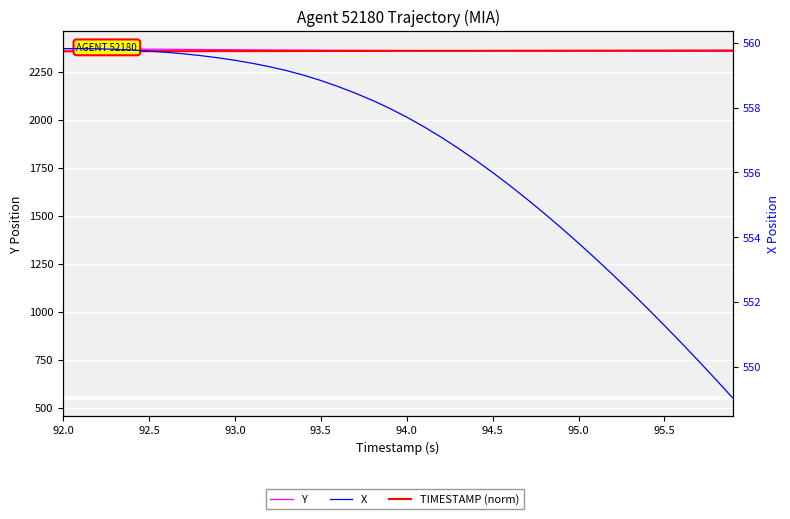

How many lines are shown in the chart?

3